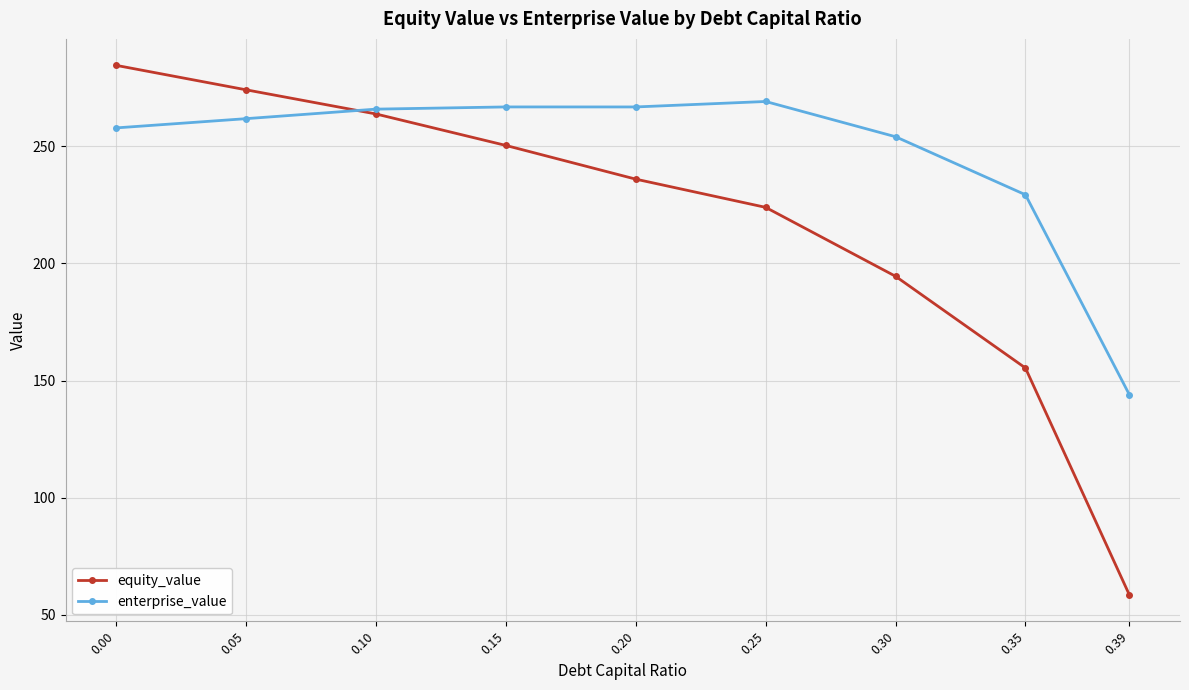

Is the value of equity_value at 0.10 greater than the value of enterprise_value at 0.39?

Yes